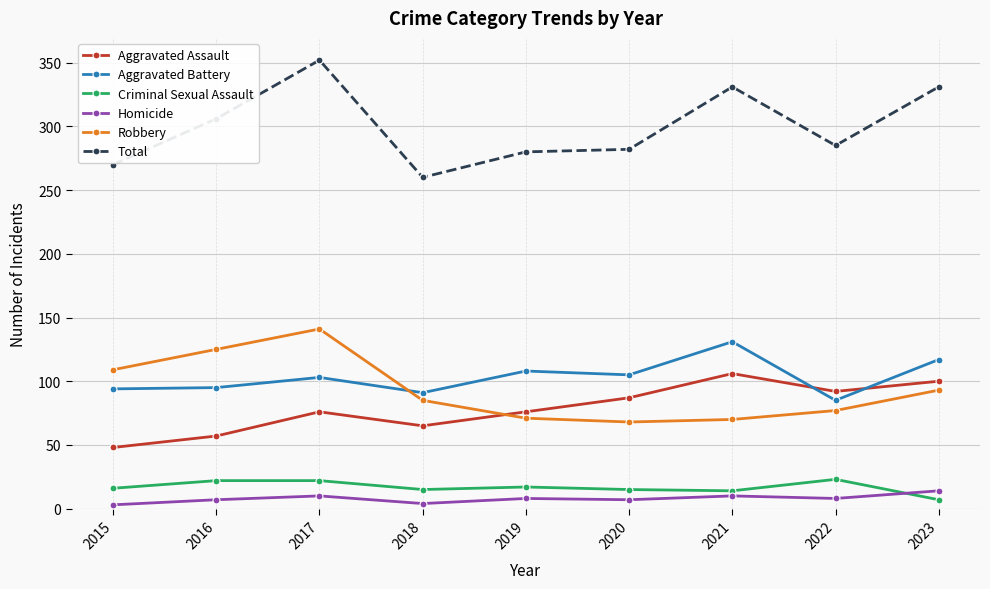

True or false: Aggravated Battery and Criminal Sexual Assault intersect in this chart.

False